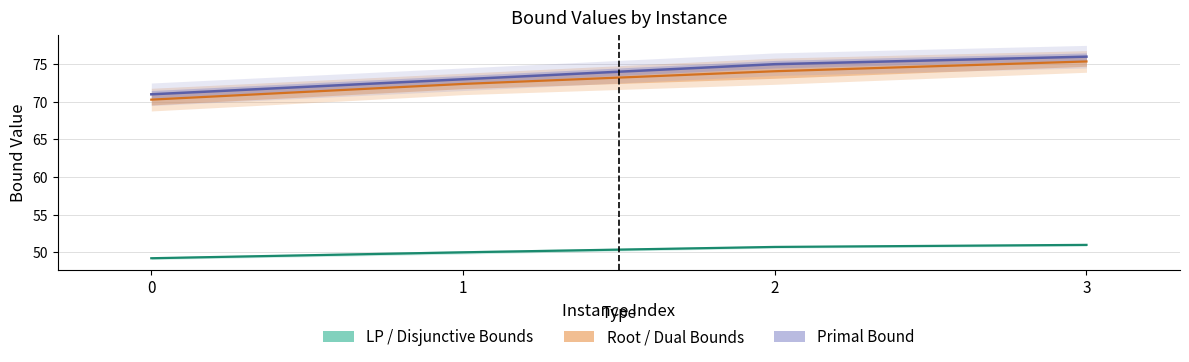

Between 1 and 3, which series saw the biggest shift?

Primal Bound